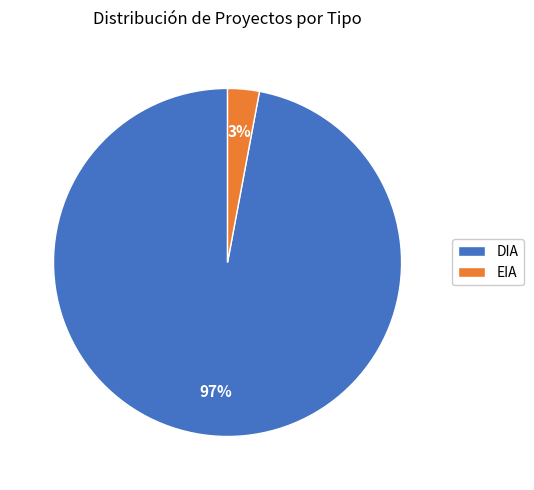

Is there any slice that represents more than half of the pie?

Yes